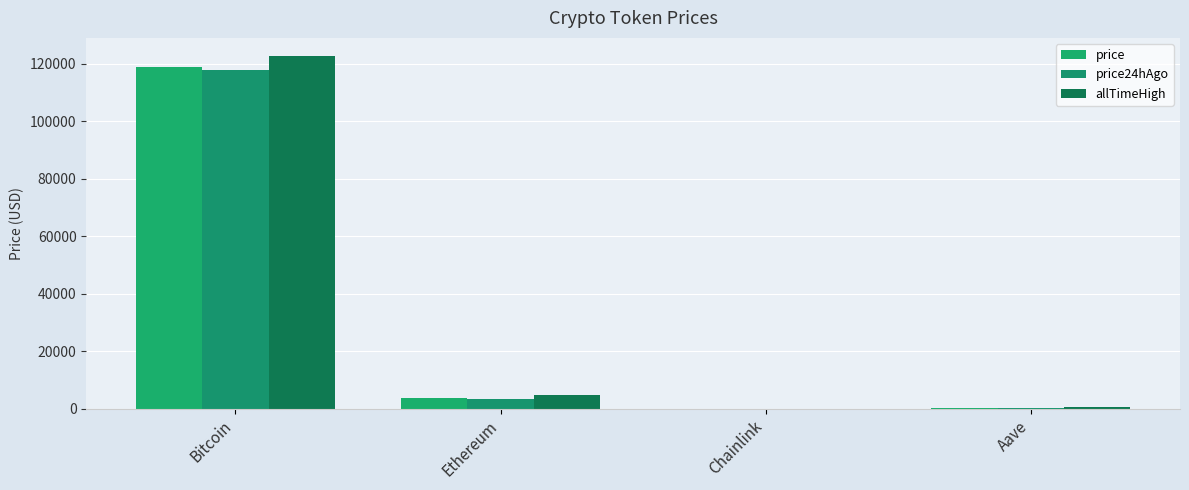

What is the average value of the price series?

30732.1